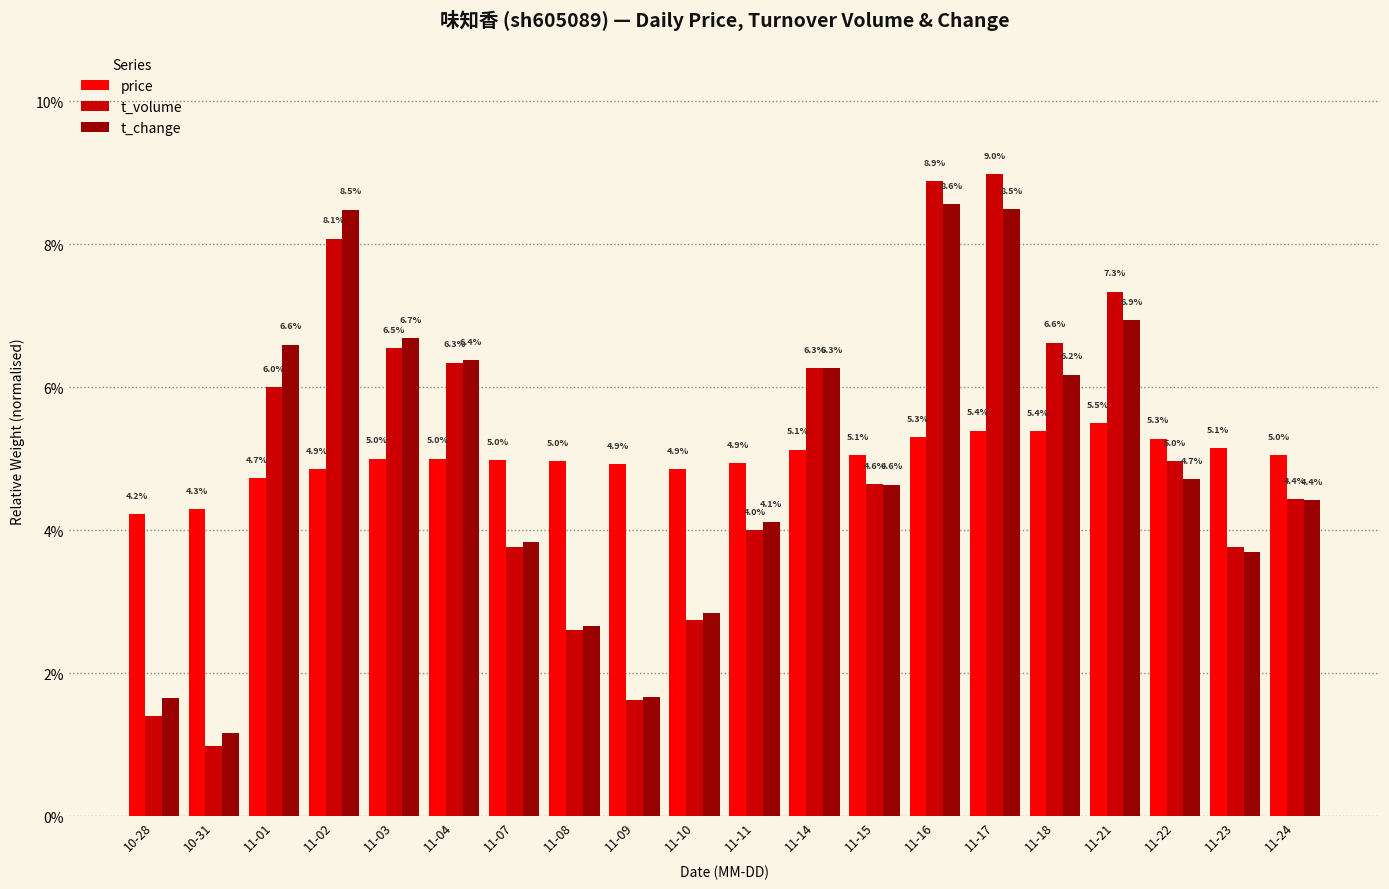

Reading left to right, extract all data points from this chart.

price: 10-28=0.0	10-31=0.0	11-01=0.0	11-02=0.0	11-03=0.1	11-04=0.1	11-07=0.0	11-08=0.0	11-09=0.0	11-10=0.0	11-11=0.0	11-14=0.1	11-15=0.1	11-16=0.1	11-17=0.1	11-18=0.1	11-21=0.1	11-22=0.1	11-23=0.1	11-24=0.1
t_volume: 10-28=0.0	10-31=0.0	11-01=0.1	11-02=0.1	11-03=0.1	11-04=0.1	11-07=0.0	11-08=0.0	11-09=0.0	11-10=0.0	11-11=0.0	11-14=0.1	11-15=0.0	11-16=0.1	11-17=0.1	11-18=0.1	11-21=0.1	11-22=0.0	11-23=0.0	11-24=0.0
t_change: 10-28=0.0	10-31=0.0	11-01=0.1	11-02=0.1	11-03=0.1	11-04=0.1	11-07=0.0	11-08=0.0	11-09=0.0	11-10=0.0	11-11=0.0	11-14=0.1	11-15=0.0	11-16=0.1	11-17=0.1	11-18=0.1	11-21=0.1	11-22=0.0	11-23=0.0	11-24=0.0